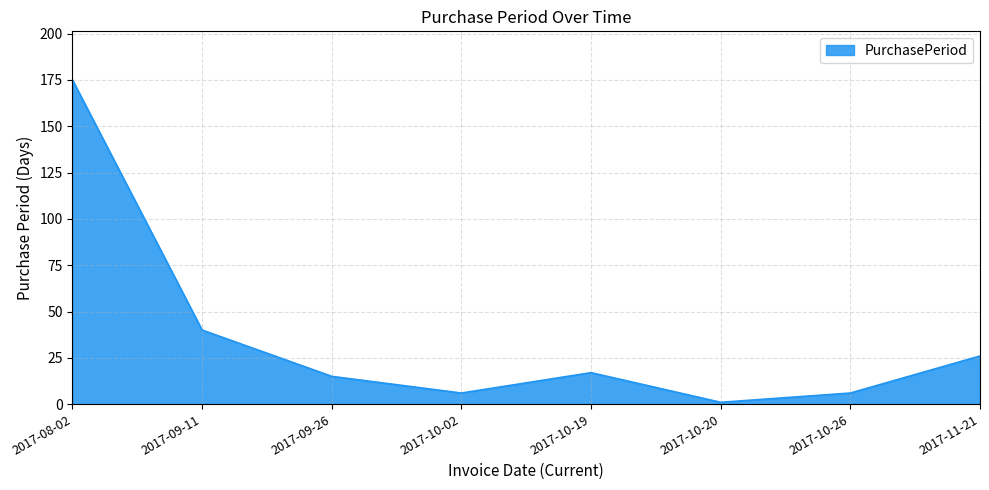

What is the average value?

36